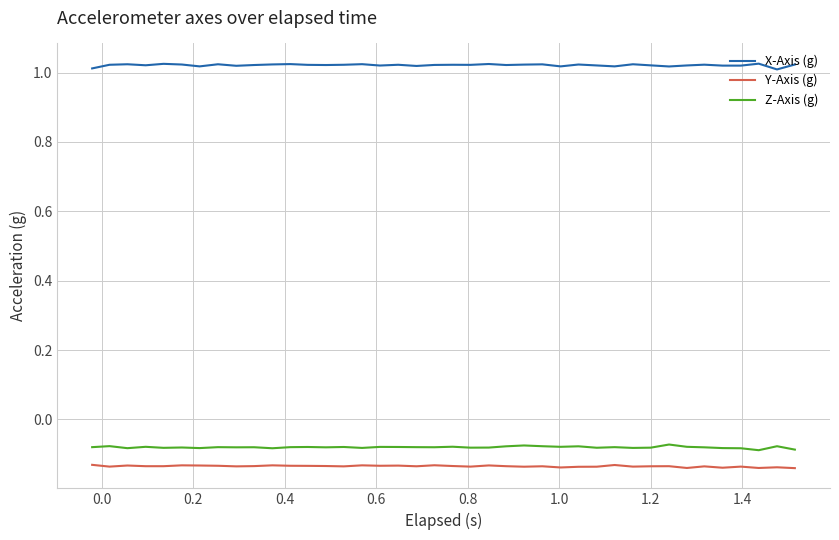

Which series has the largest total across all categories?

X-Axis (g)